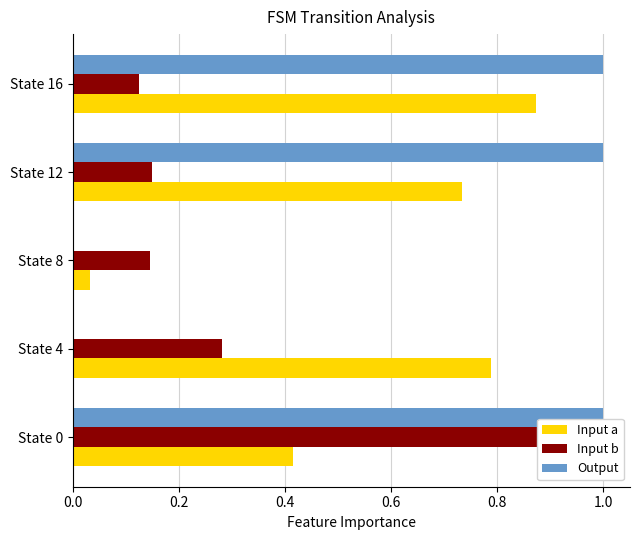

What is the difference between the highest and lowest values at State 16?

0.9